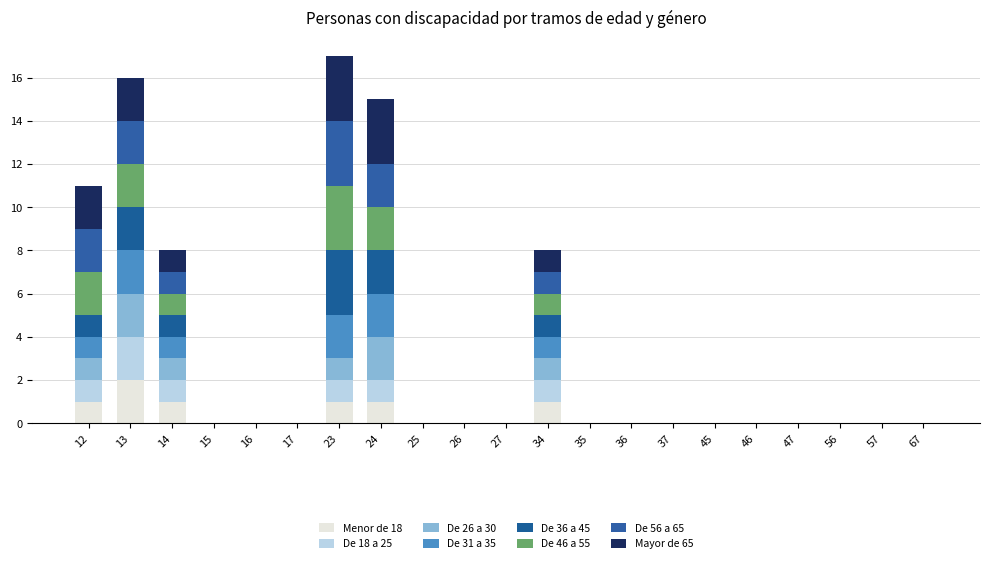

Are the bars grouped side by side (vs. stacked)?

No